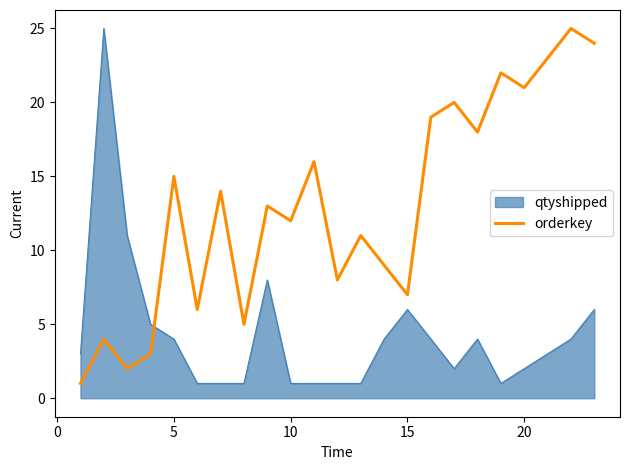

Rank the series by their average value, from lowest to highest.

qtyshipped, orderkey